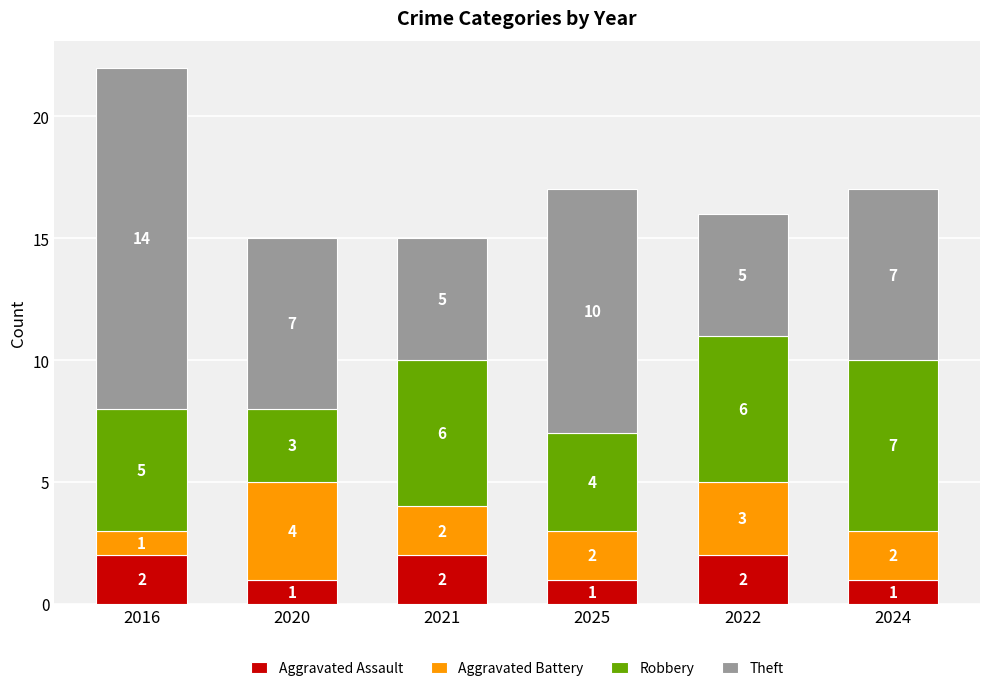

Is it true that Aggravated Assault equals 2 at 2021?

True